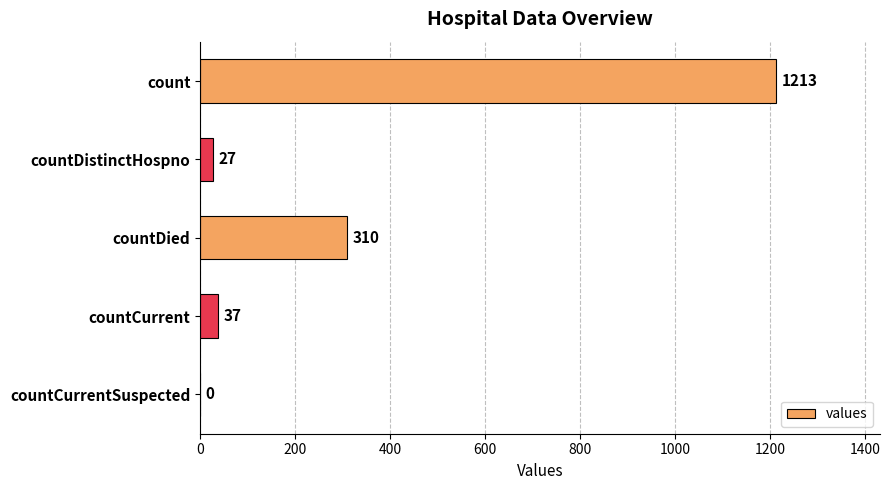

Is it true that the value at countDied is 198?

False